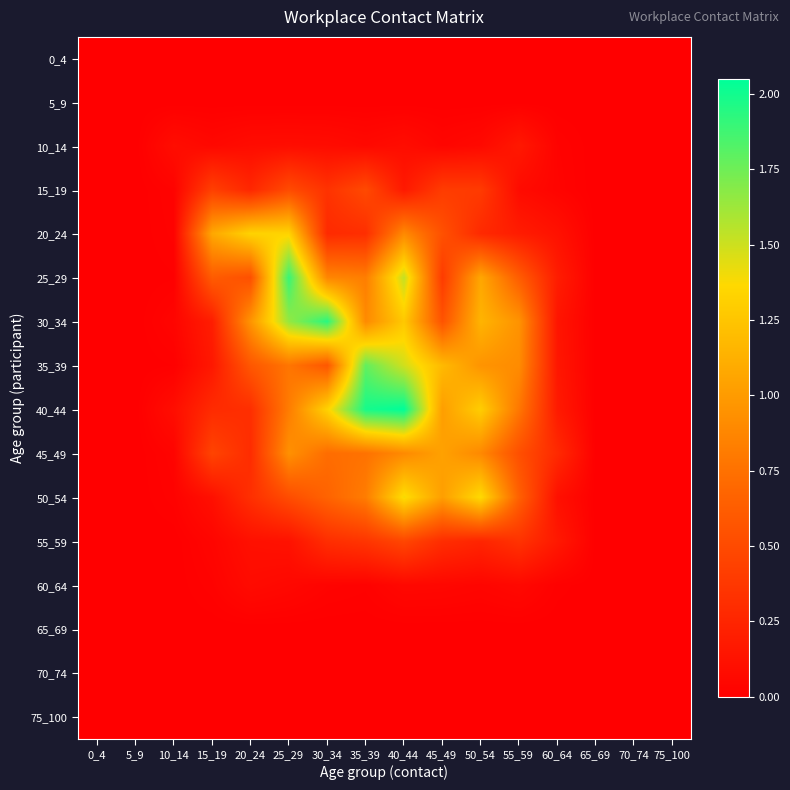

At how many categories does at least one series exceed 1?

8